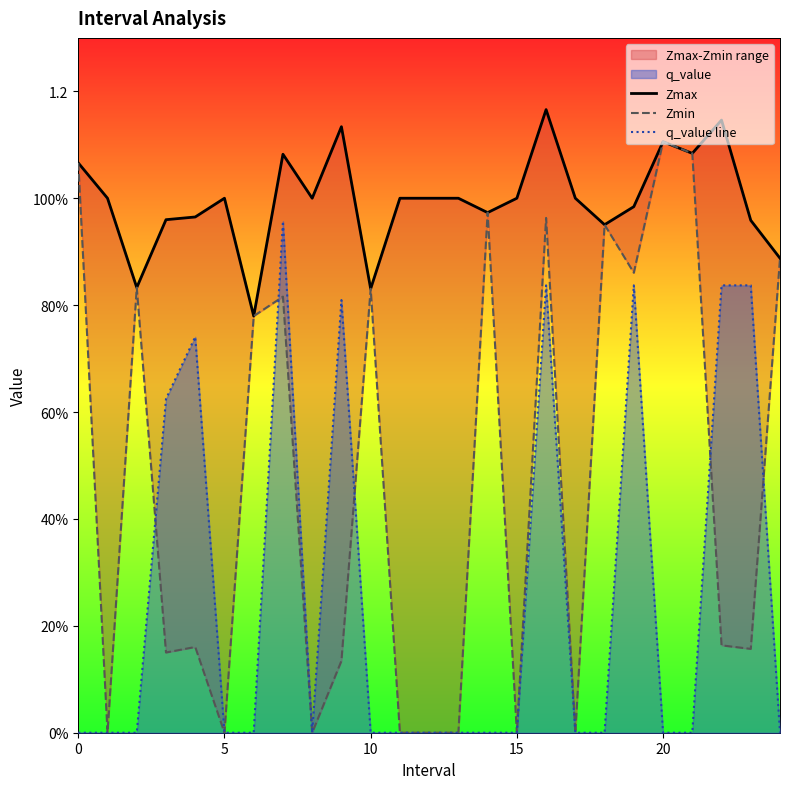

What is the difference between the maximum and minimum values in the q_value line series?

1.0